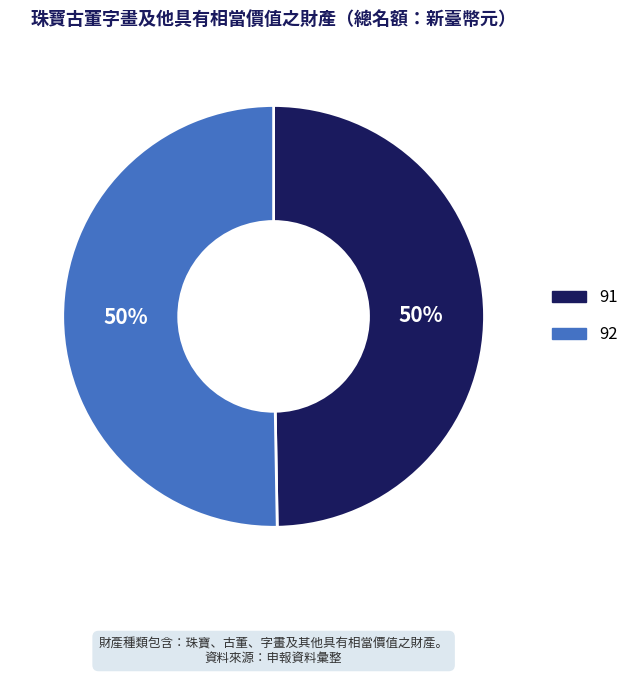

Do 92 and 91 together represent more than half of the pie?

Yes